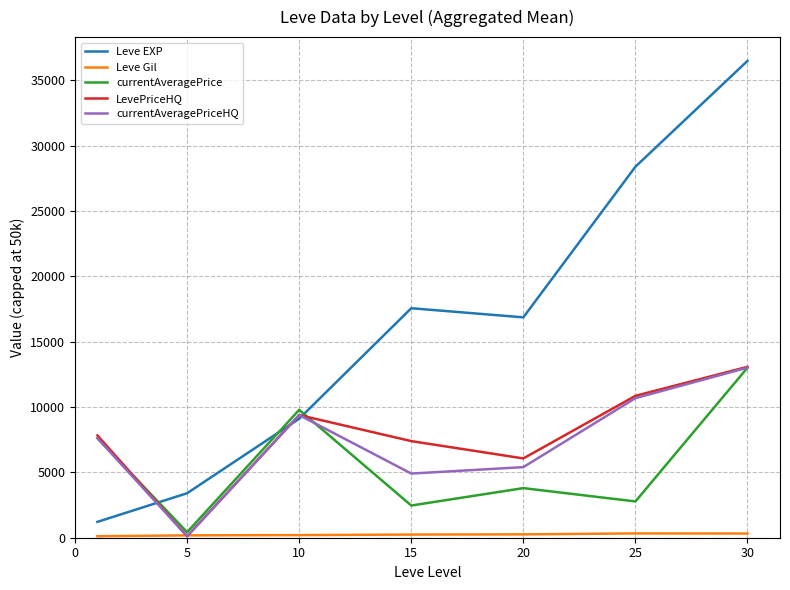

True or false: Leve EXP and currentAveragePriceHQ intersect in this chart.

True